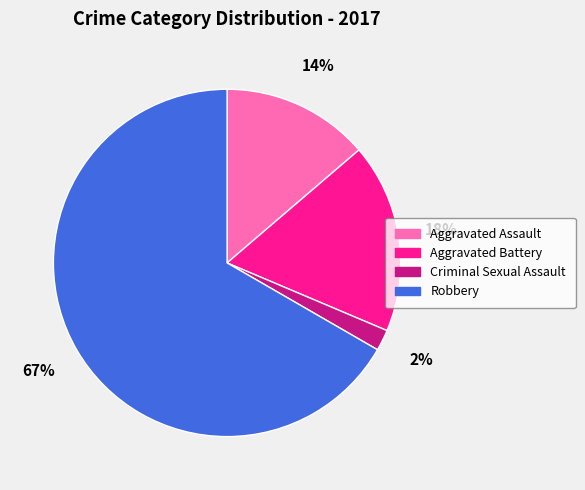

The Criminal Sexual Assault slice represents 2% of the pie. True or false?

True